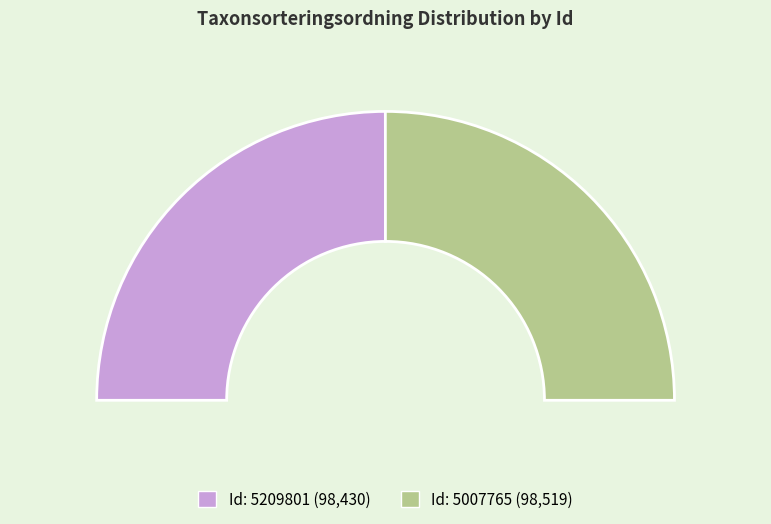

Between 5007765 and 5209801, which is larger?

5007765